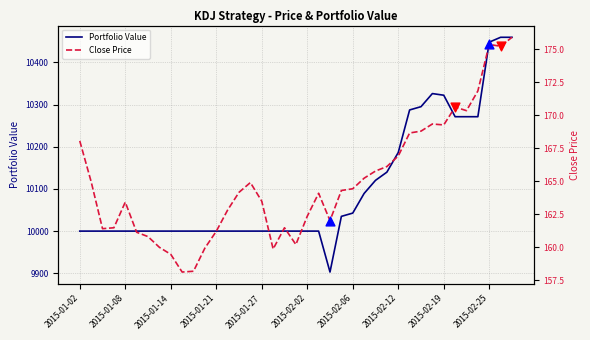

Which series contains the highest Y value?

Portfolio Value